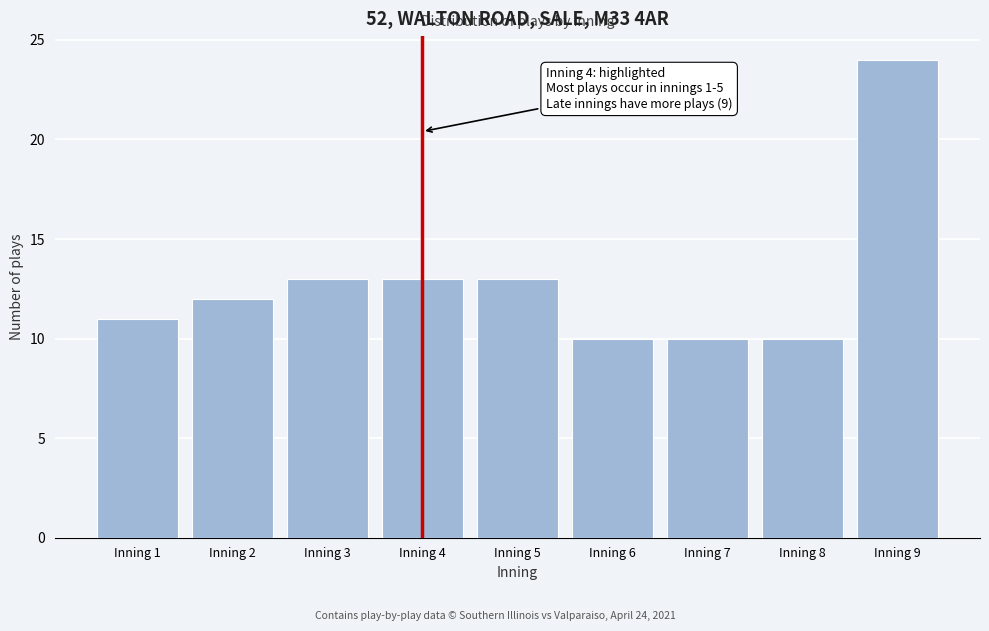

Reading left to right, transcribe all the data shown in this chart.

Inning 1=11	Inning 2=12	Inning 3=13	Inning 4=13	Inning 5=13	Inning 6=10	Inning 7=10	Inning 8=10	Inning 9=24